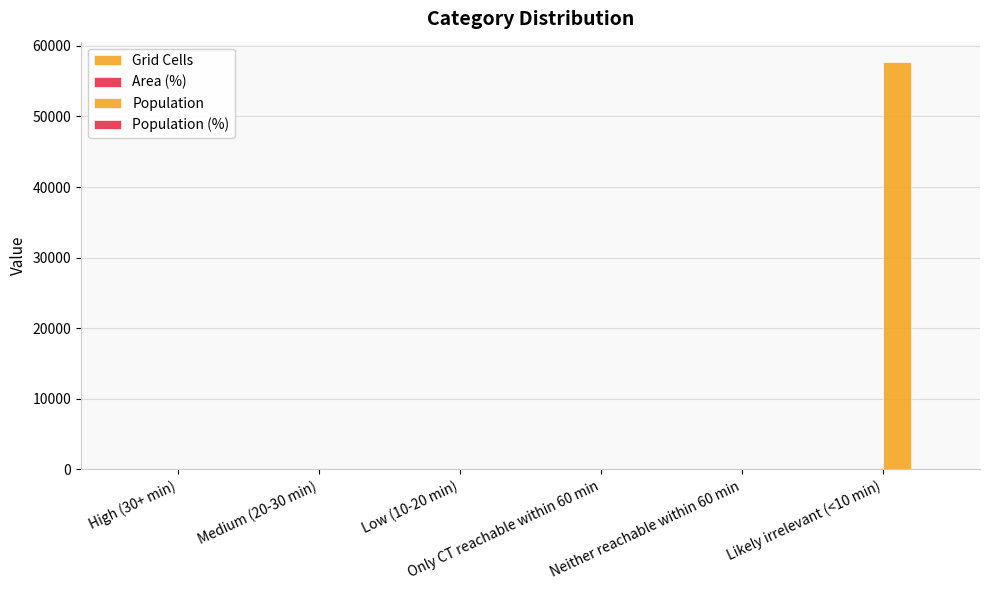

How many groups of bars are there?

6